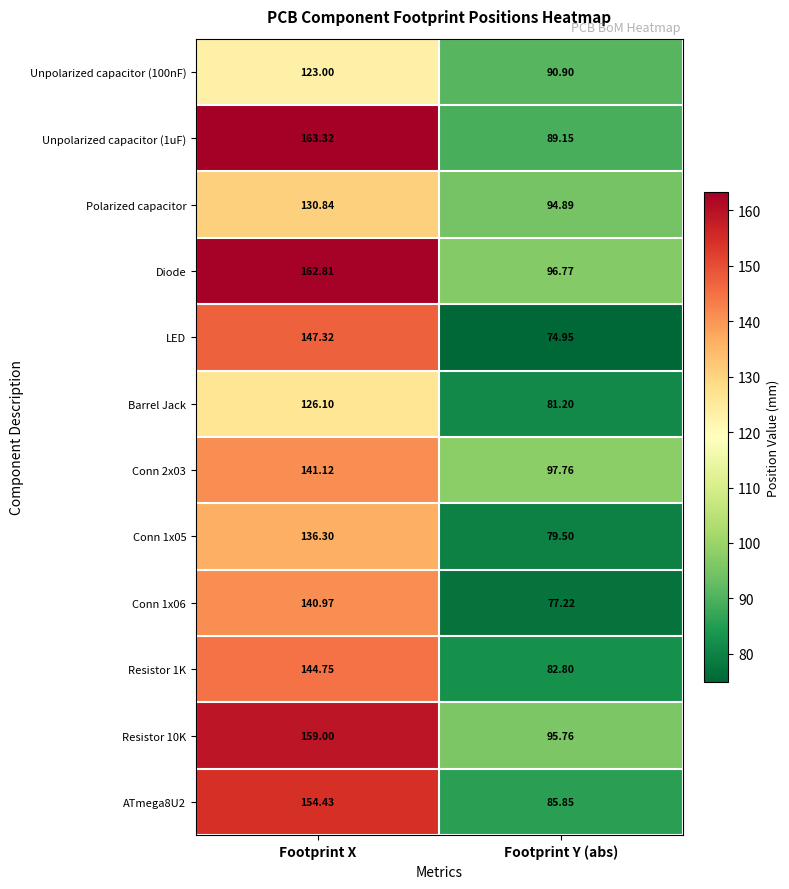

List the labels in order of Unpolarized capacitor (1uF) value, smallest first.

Footprint Y (abs), Footprint X